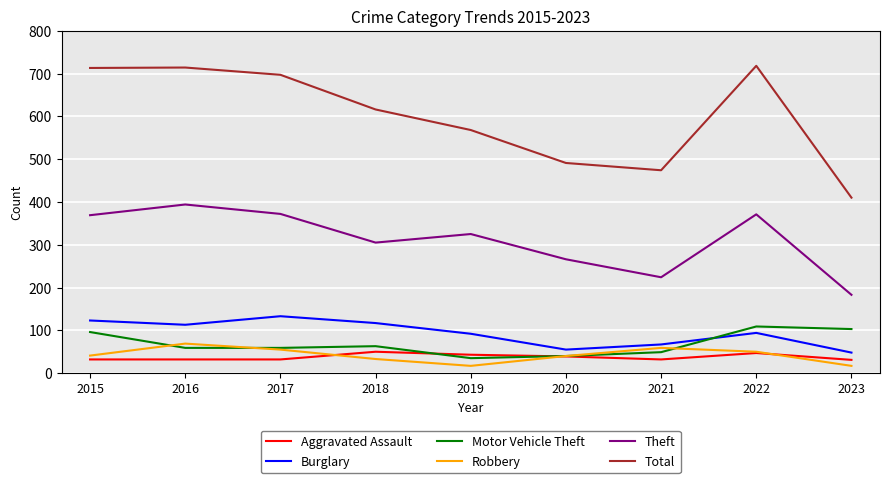

At how many categories does at least one series exceed 687?

4